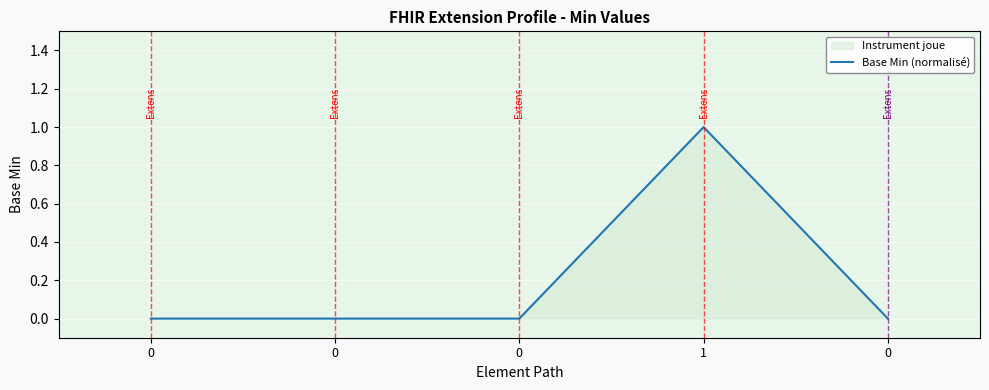

List the labels in order of value, largest first.

1, 0, 0, 0, 0